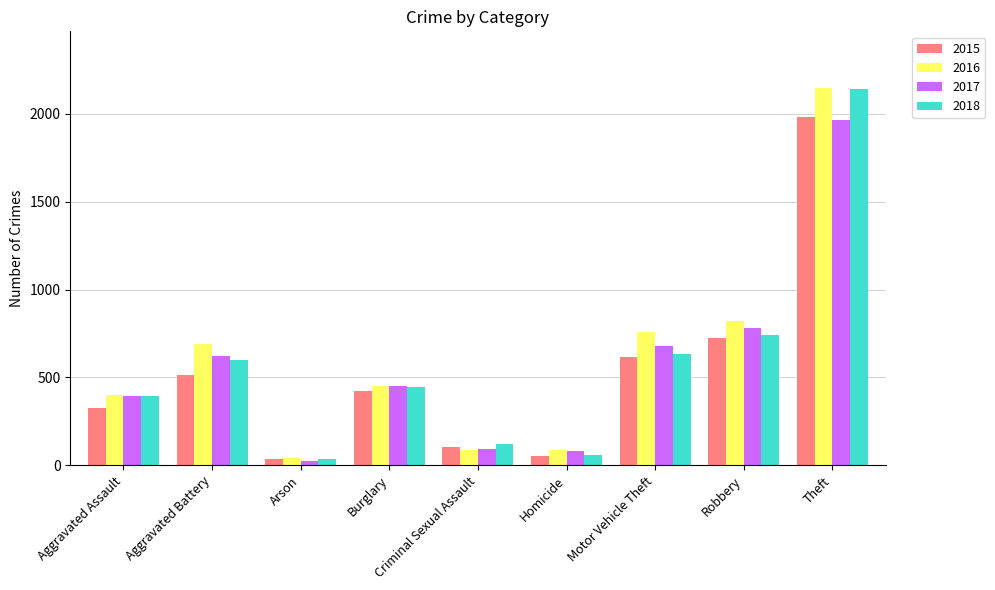

At which label does 2015 first exceed 421?

Aggravated Battery